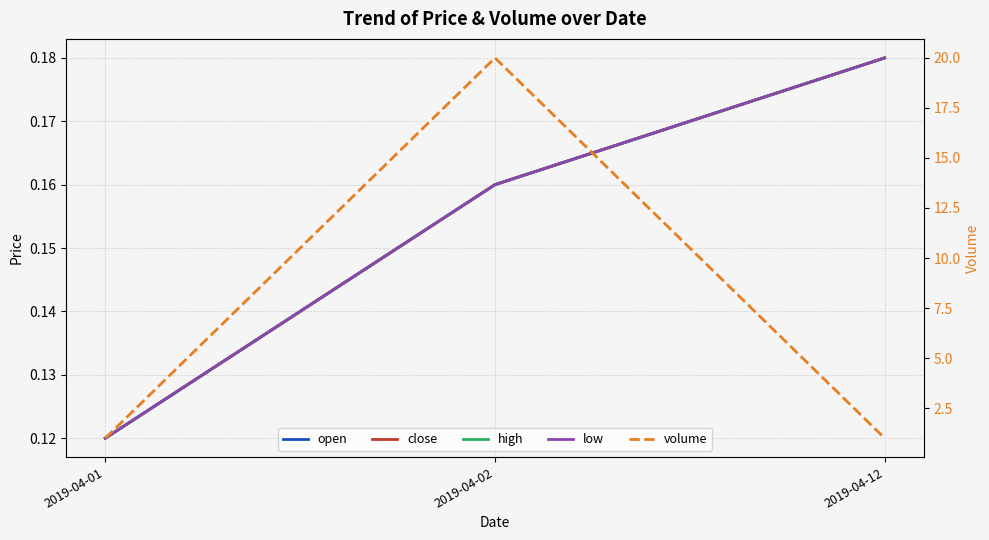

Reading left to right, what are all the values shown in this chart?

open: 2019-04-01=0.1	2019-04-02=0.2	2019-04-12=0.2
close: 2019-04-01=0.1	2019-04-02=0.2	2019-04-12=0.2
high: 2019-04-01=0.1	2019-04-02=0.2	2019-04-12=0.2
low: 2019-04-01=0.1	2019-04-02=0.2	2019-04-12=0.2
volume: 2019-04-01=1.0	2019-04-02=20.0	2019-04-12=1.0